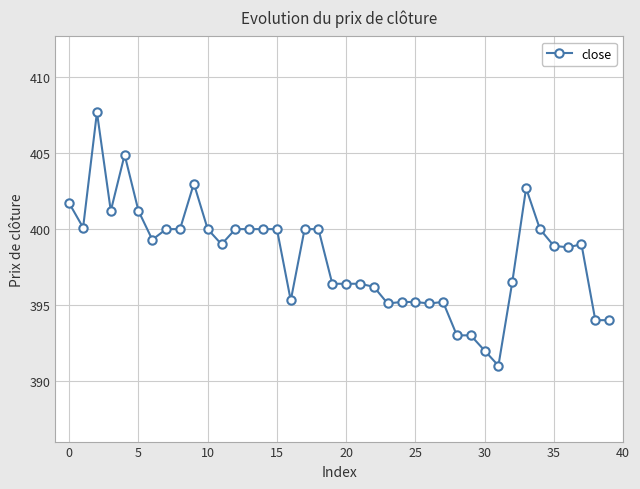

What is the value of the 9th point from the left?

400.0